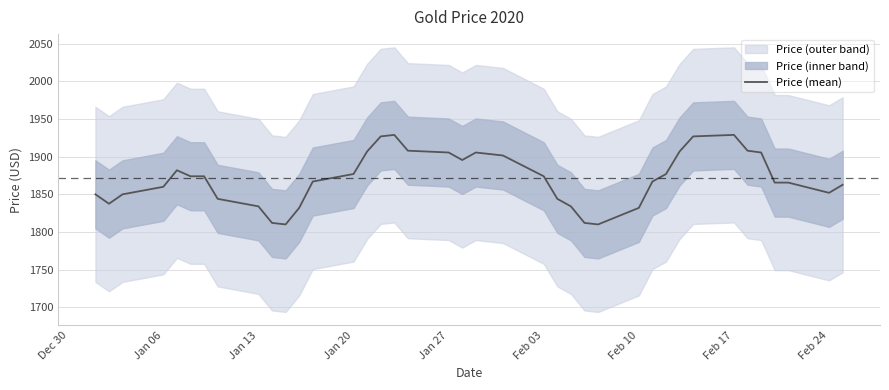

What is the maximum value for Price (mean)?

1929.0